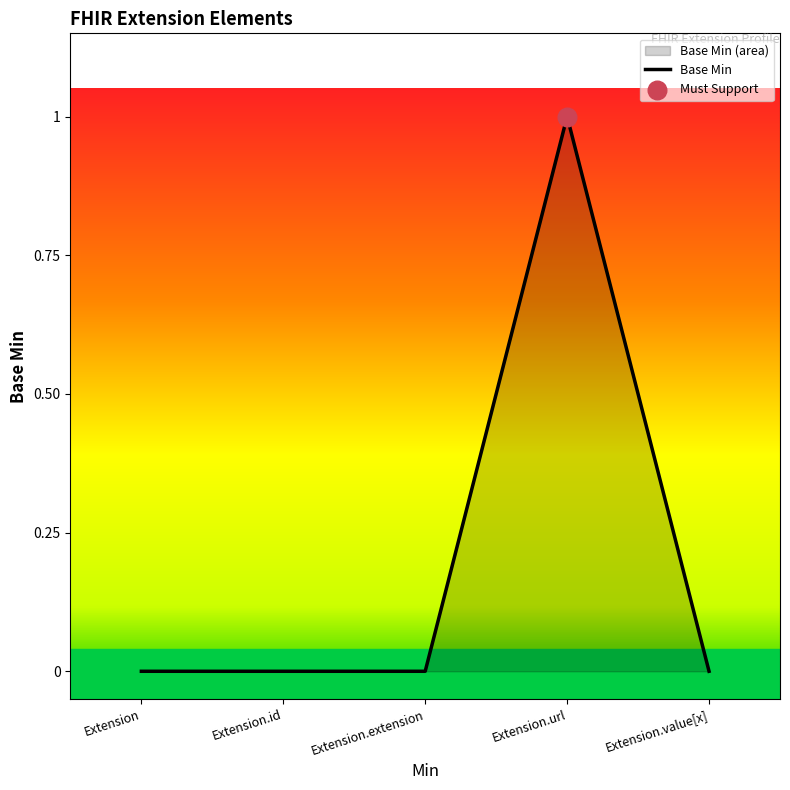

Between Extension.extension and Extension.value[x], which is larger?

Extension.extension